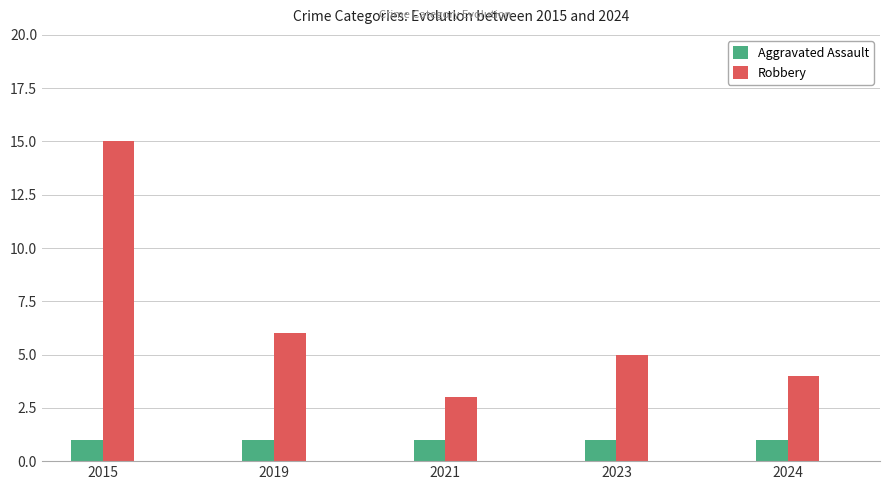

At which category is the sum across all series the highest?

2015